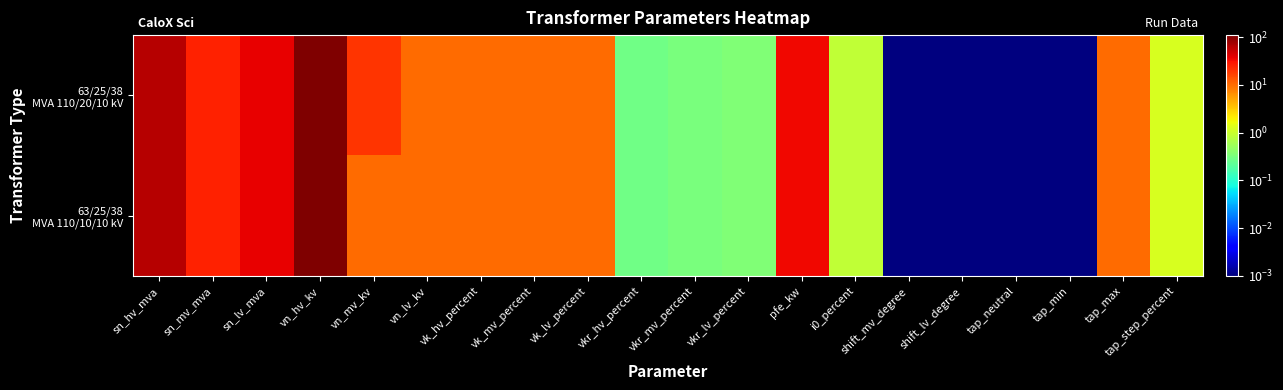

What is the total value across all series at vn_lv_kv?

20.0